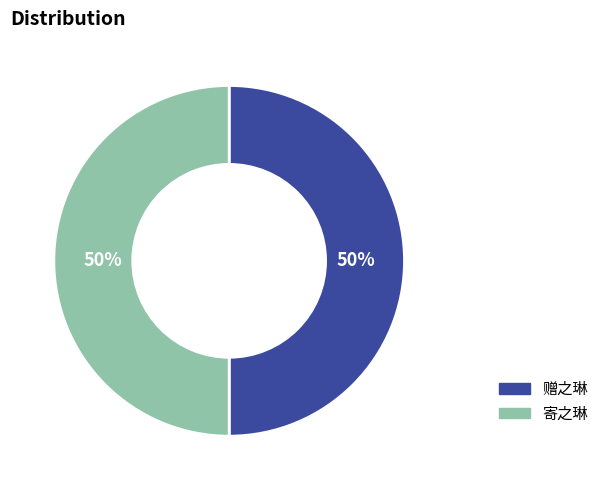

Do 寄之琳 and 赠之琳 together represent more than half of the pie?

Yes